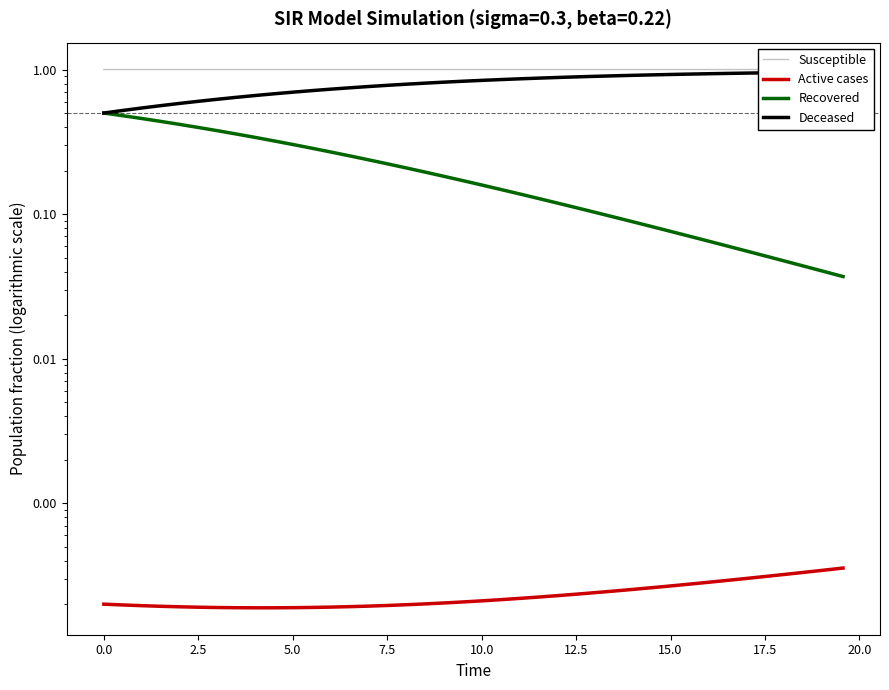

True or false: Active cases and Susceptible intersect in this chart.

False